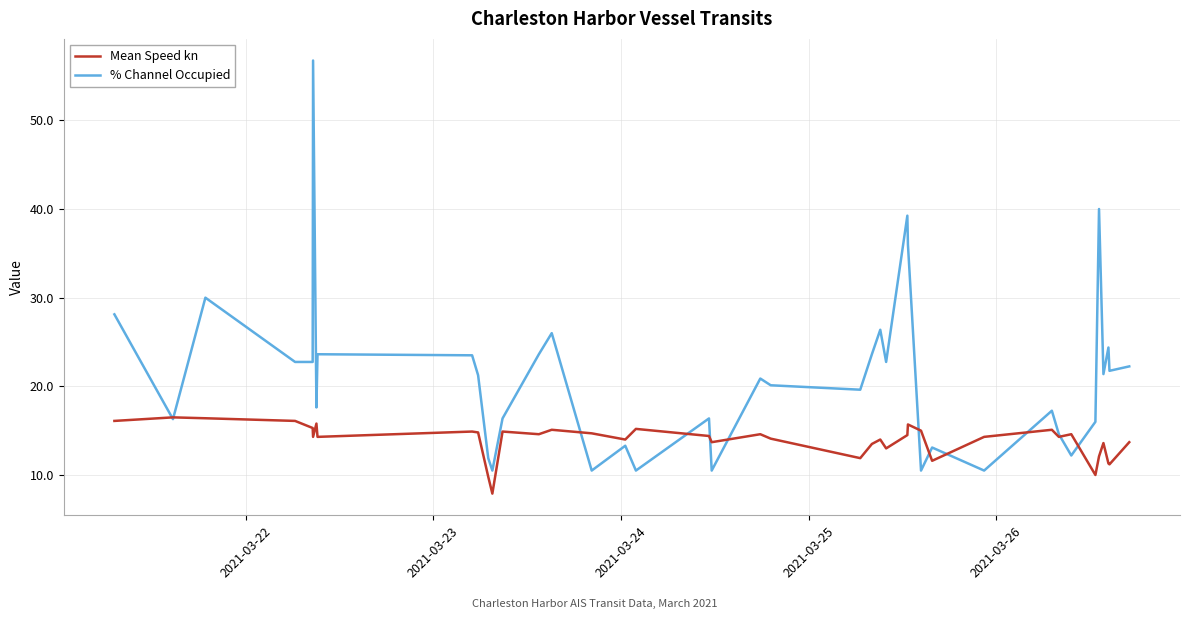

Which series has the widest spread of values?

% Channel Occupied